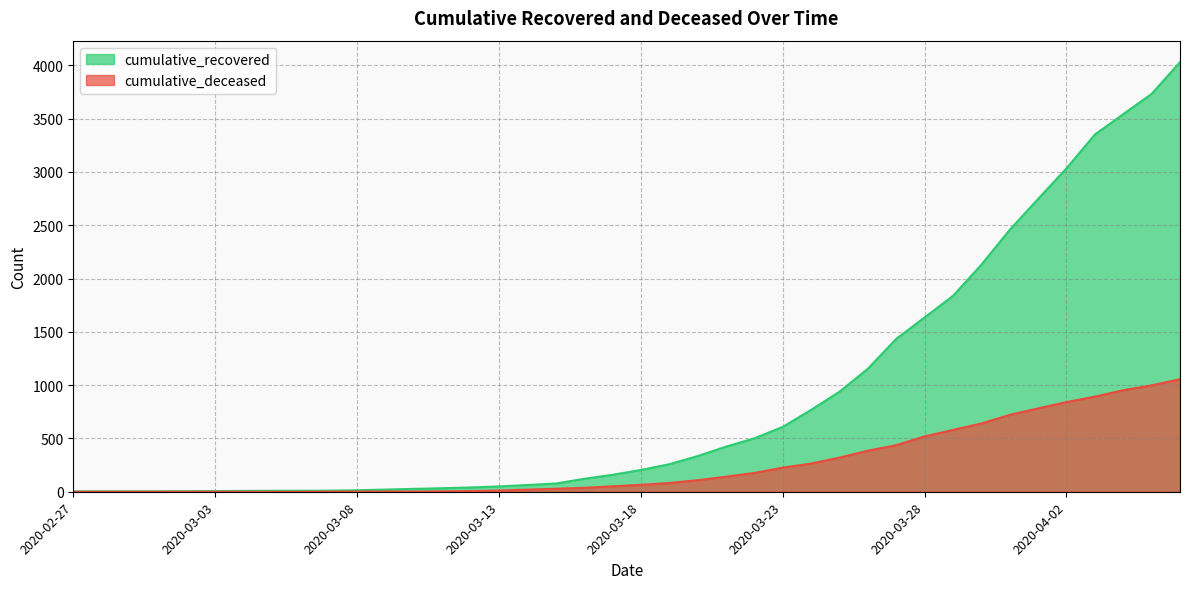

Rank the categories by cumulative_recovered value from lowest to highest.

2020-02-27, 2020-02-28, 2020-02-29, 2020-03-01, 2020-03-02, 2020-03-03, 2020-03-04, 2020-03-05, 2020-03-06, 2020-03-07, 2020-03-08, 2020-03-09, 2020-03-10, 2020-03-11, 2020-03-12, 2020-03-13, 2020-03-14, 2020-03-15, 2020-03-16, 2020-03-17, 2020-03-18, 2020-03-19, 2020-03-20, 2020-03-21, 2020-03-22, 2020-03-23, 2020-03-24, 2020-03-25, 2020-03-26, 2020-03-27, 2020-03-28, 2020-03-29, 2020-03-30, 2020-03-31, 2020-04-01, 2020-04-02, 2020-04-03, 2020-04-04, 2020-04-05, 2020-04-06